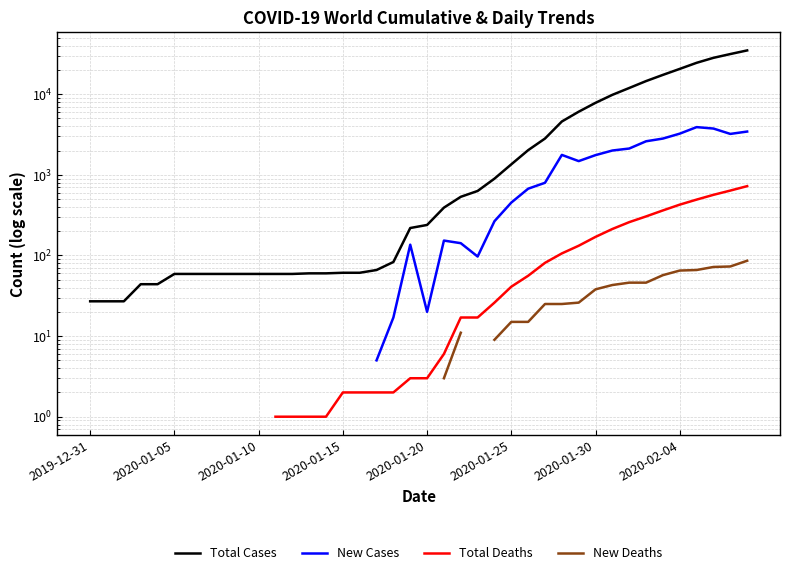

At how many categories does at least one series exceed 21549?

4